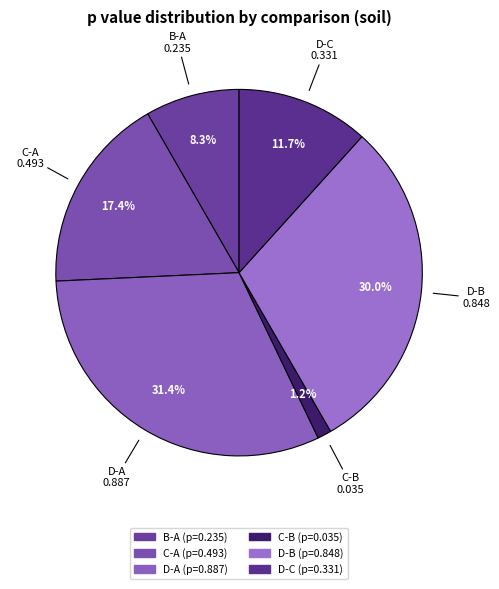

What is the largest slice in the pie chart?

D-A